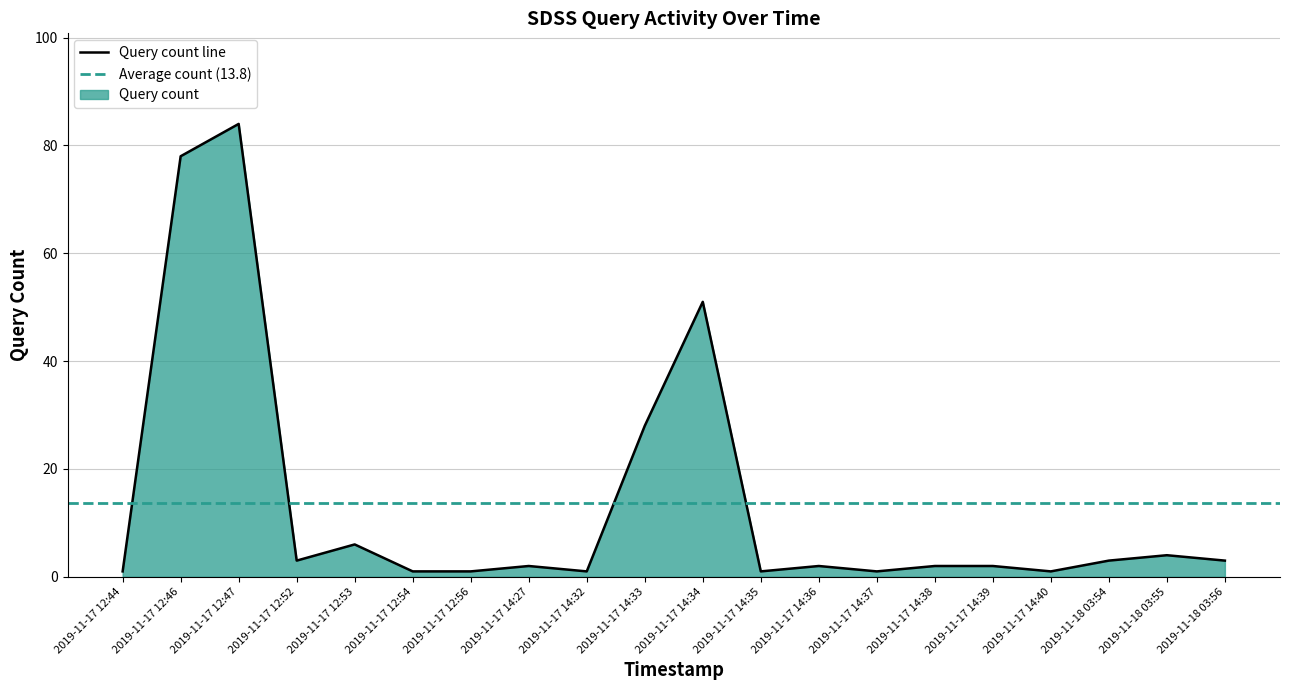

What is the value of the 12th point from the left?

1